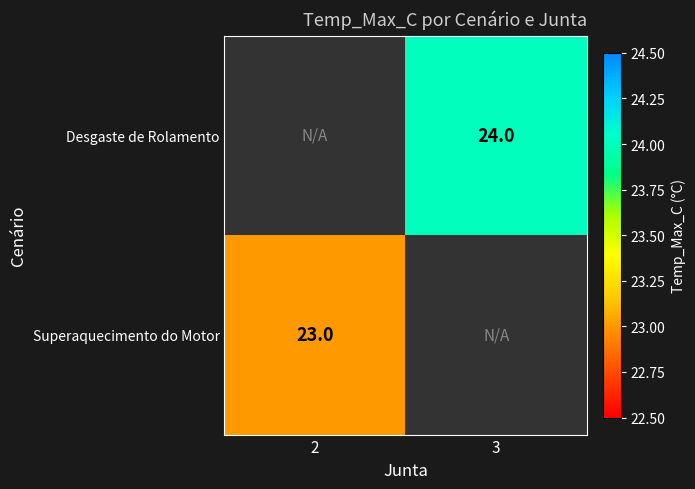

The value of Superaquecimento do Motor at 2 is 23. True or false?

True